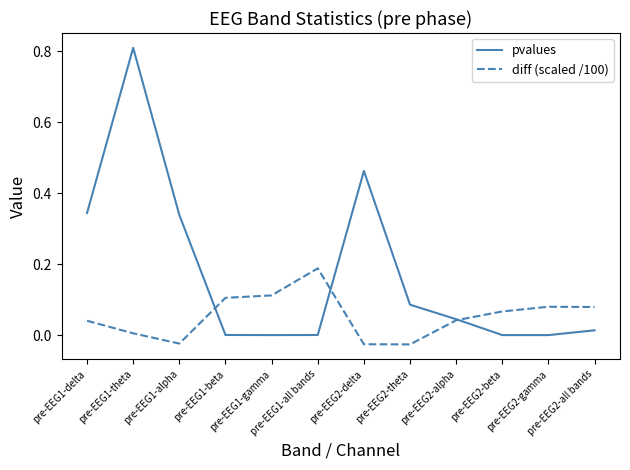

Is the value of pvalues at pre-EEG2-gamma greater than the value of diff (scaled /100) at pre-EEG1-gamma?

No